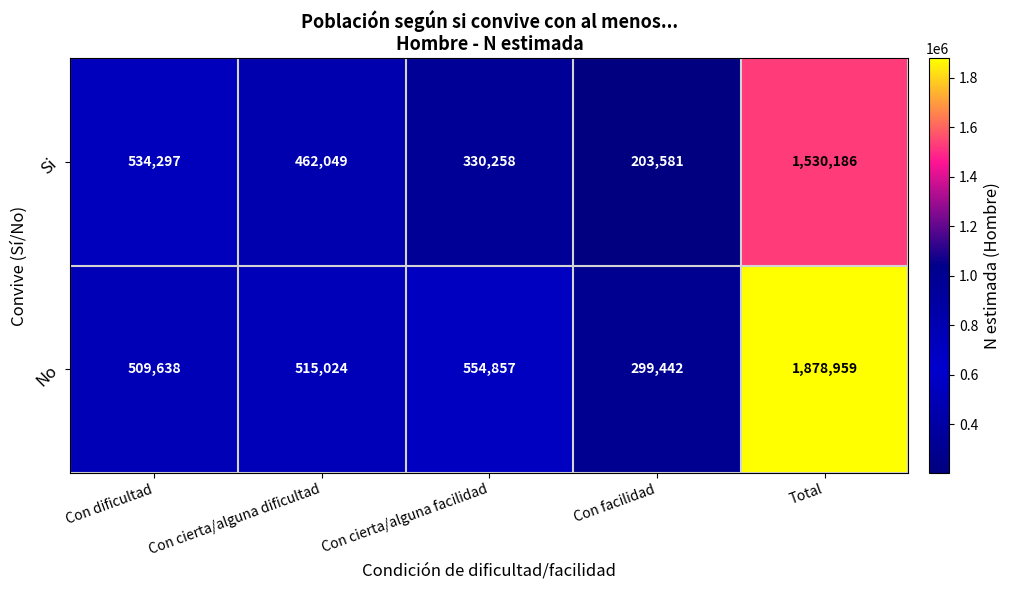

What is the difference between the Si values at Con facilidad and Con dificultad?

330716